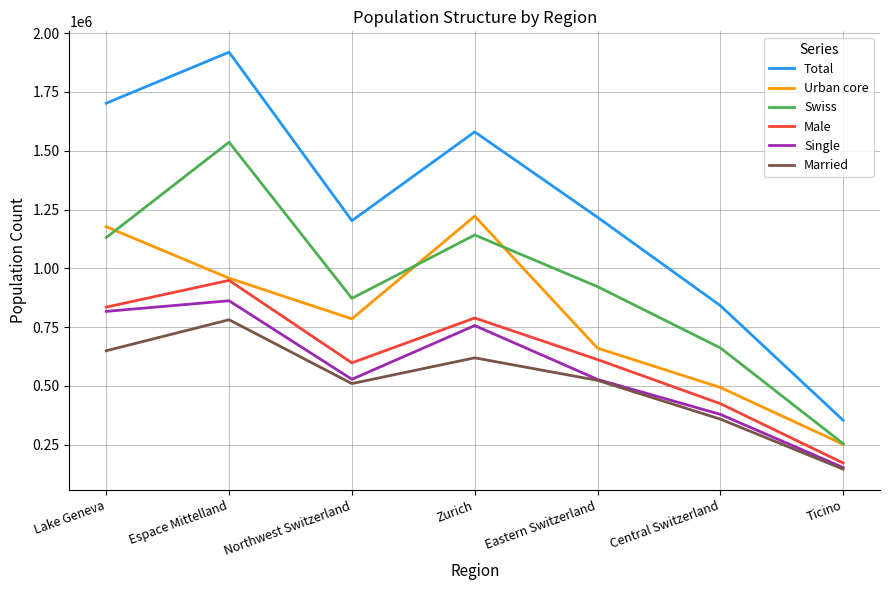

True or false: Urban core has a value of 1221626 at Zurich.

True